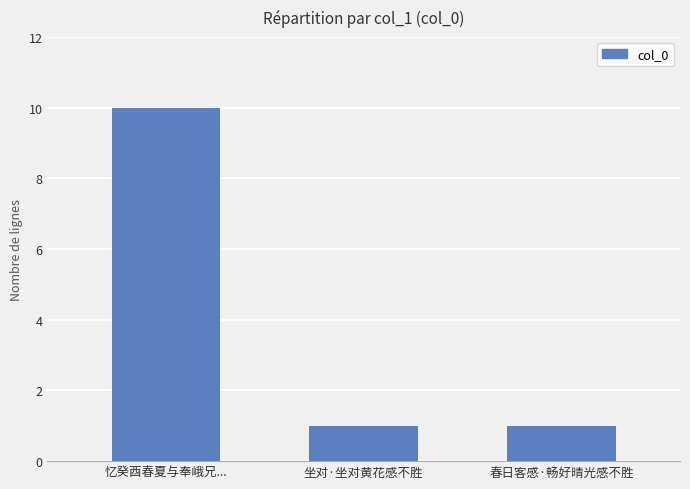

What is the average value?

4